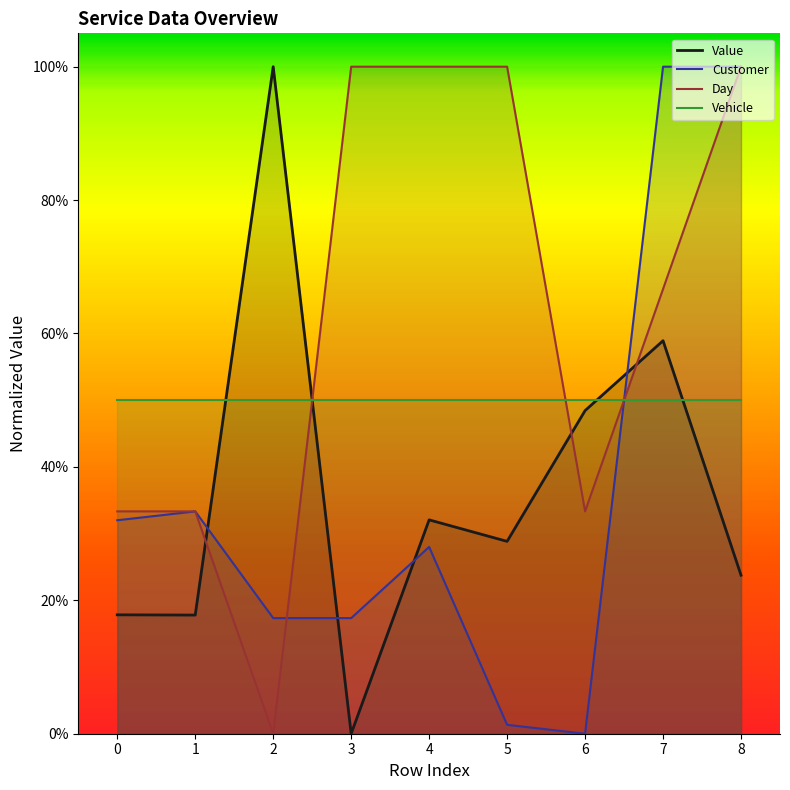

Between 0 and 5, which series saw the biggest shift?

Day